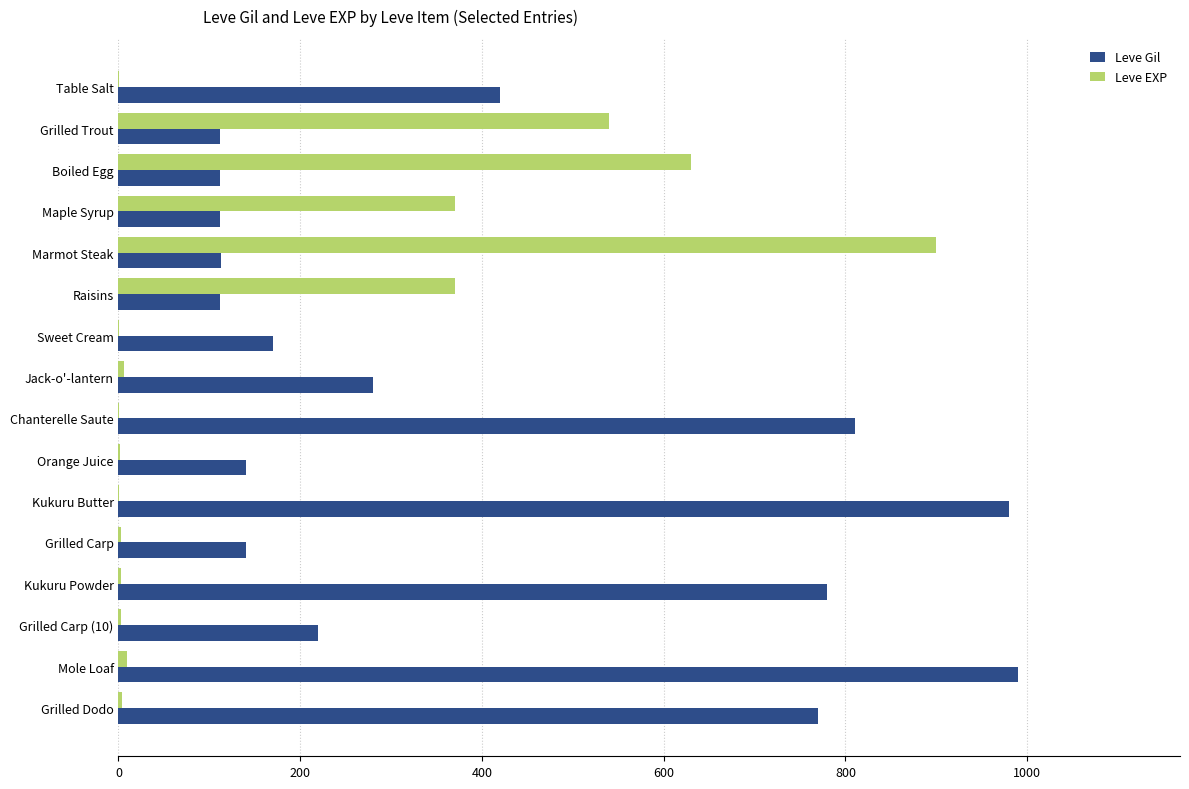

What is the sum of the Leve EXP values at Boiled Egg and Grilled Trout?

1170